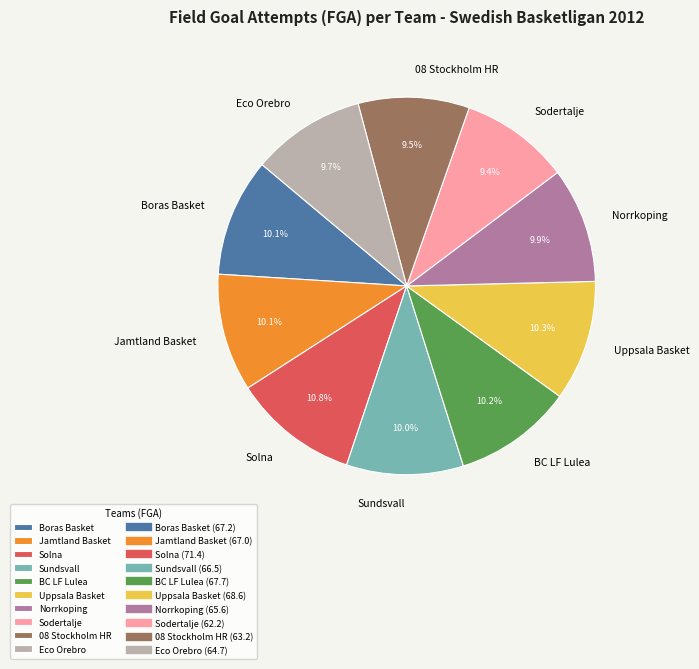

To the nearest percent, what percentage of the pie is Boras Basket?

10%